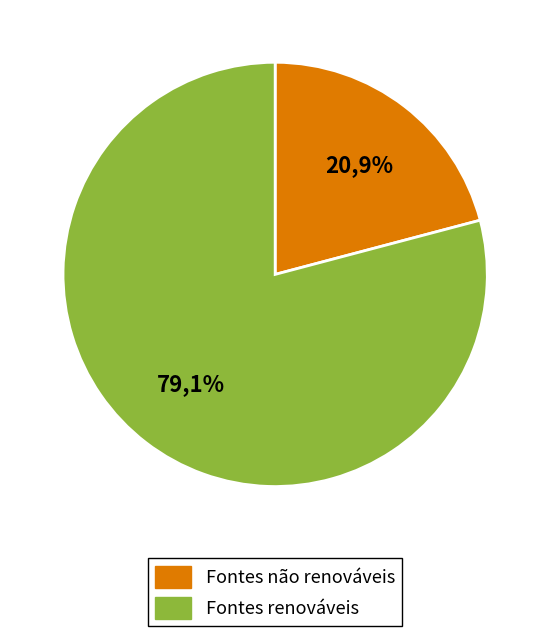

Is it true that signal segment 4 is 1% of the pie?

False